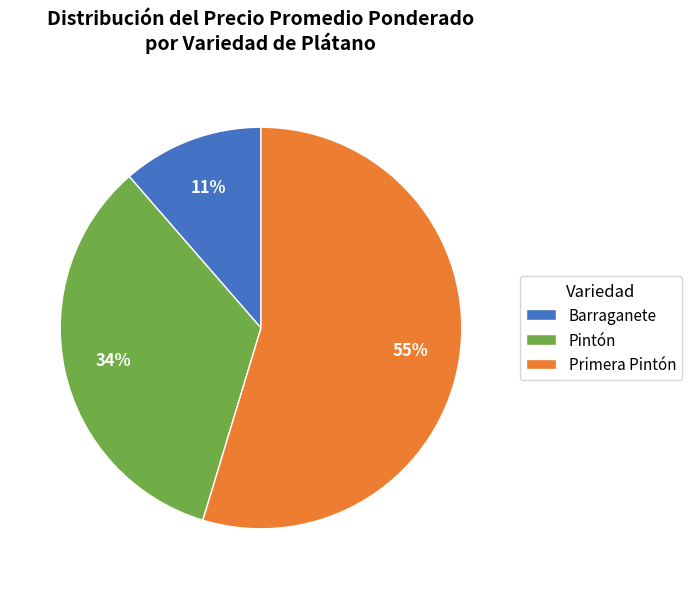

Which slice is the smallest?

Barraganete